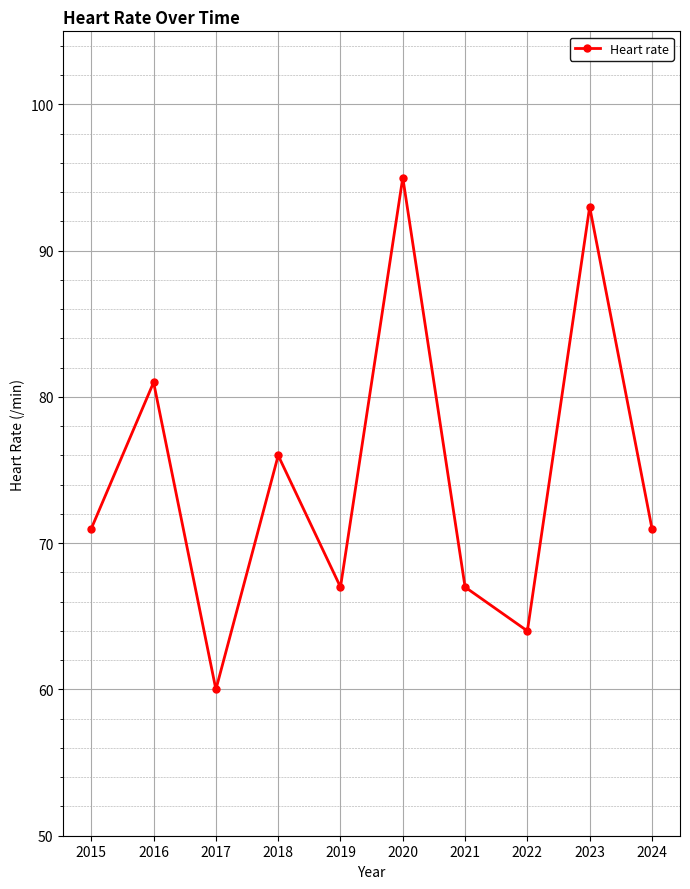

Reading left to right, what are all the values shown in this chart?

2015=71	2016=81	2017=60	2018=76	2019=67	2020=95	2021=67	2022=64	2023=93	2024=71